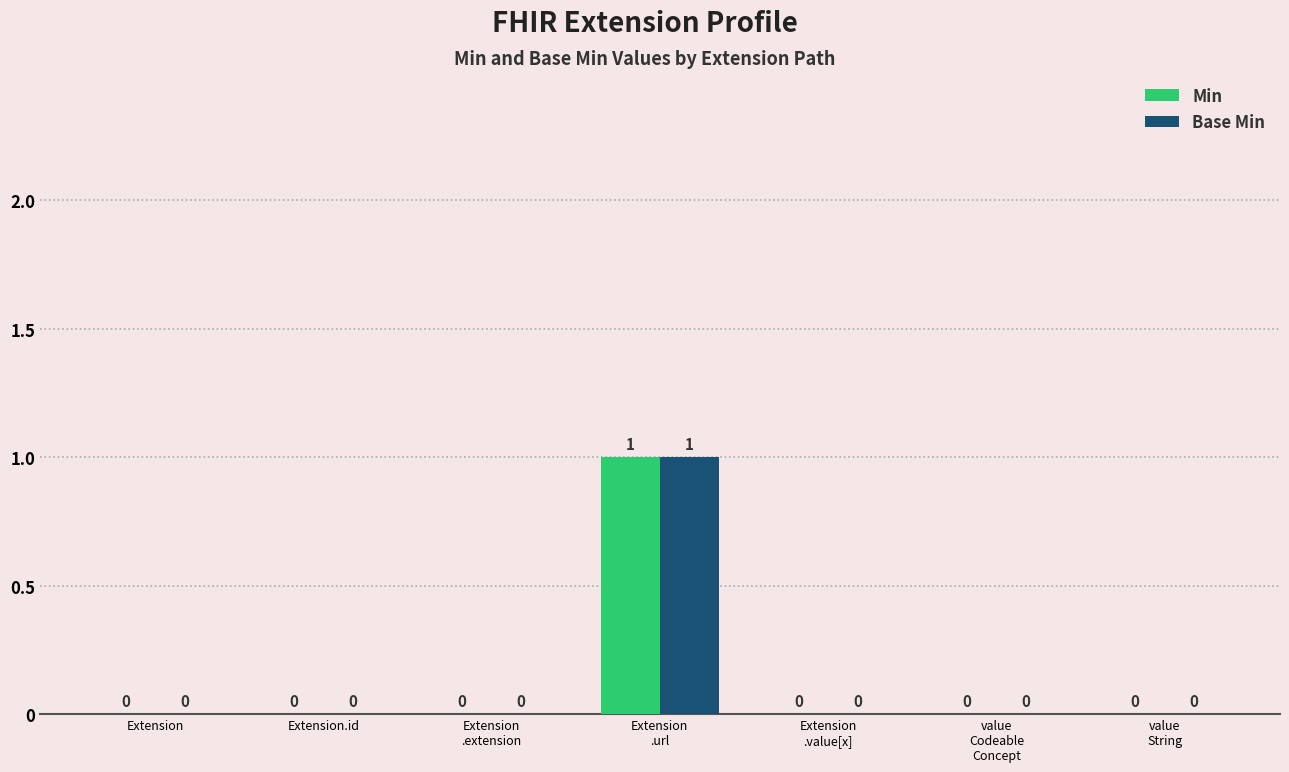

Are the bars grouped side by side (vs. stacked)?

Yes